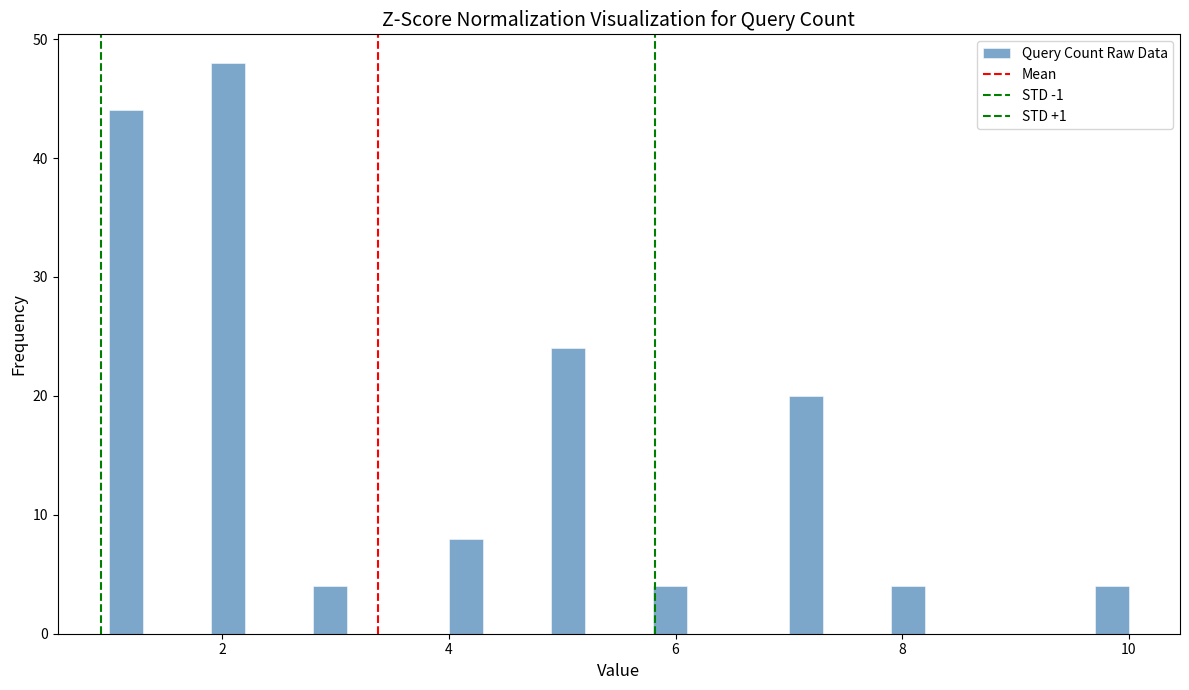

Read against the x-axis, roughly where is the centre of the tallest bar?

2.0